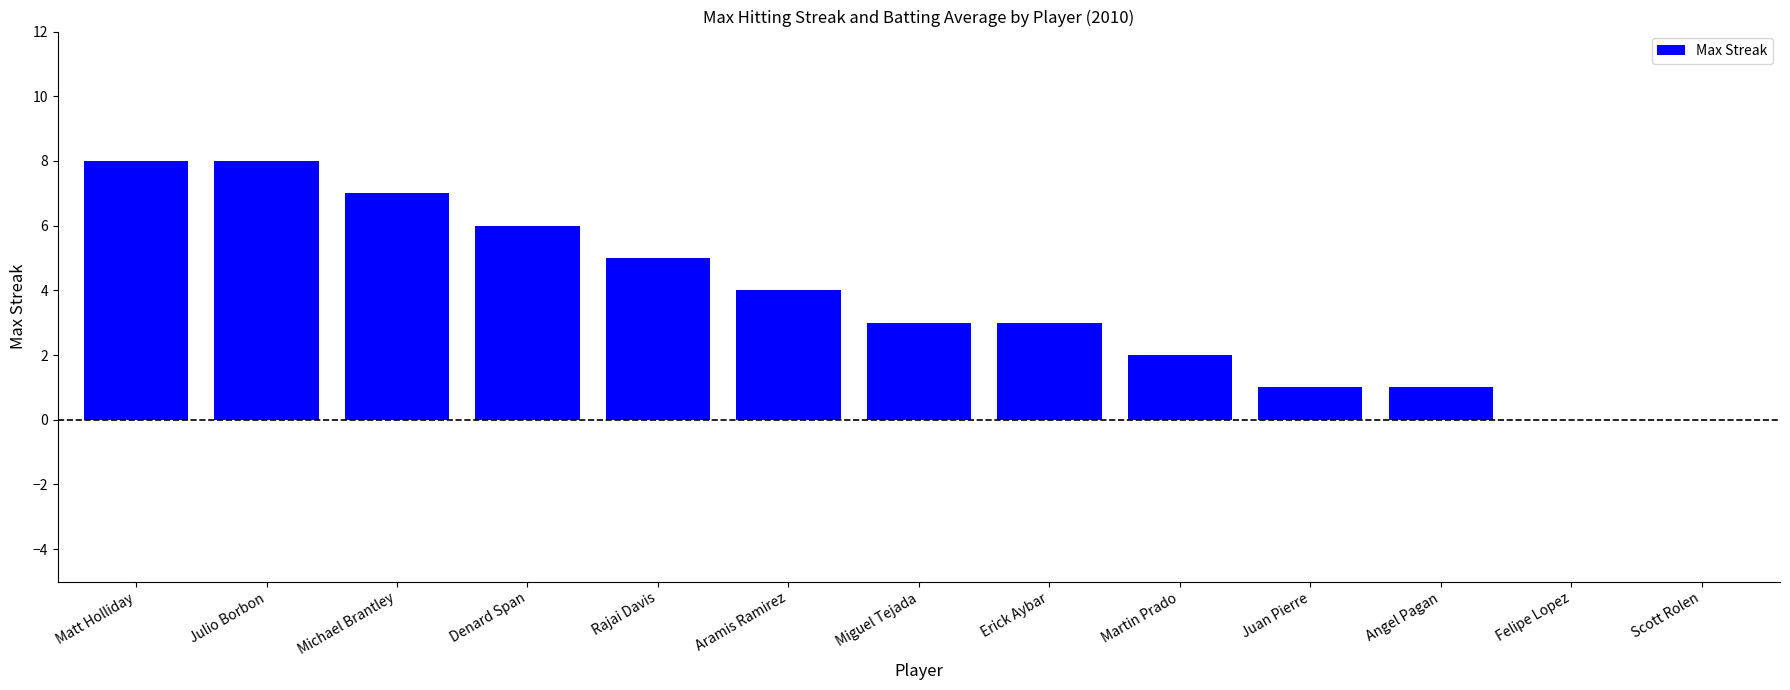

What is the maximum value shown in the chart?

8